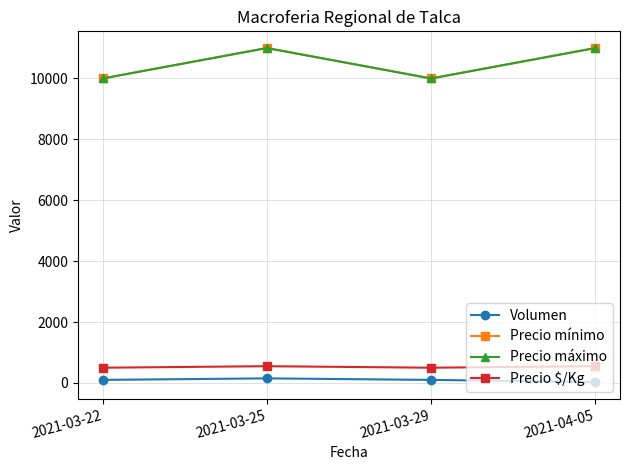

What is the label of the 2nd point from the left?

2021-03-25